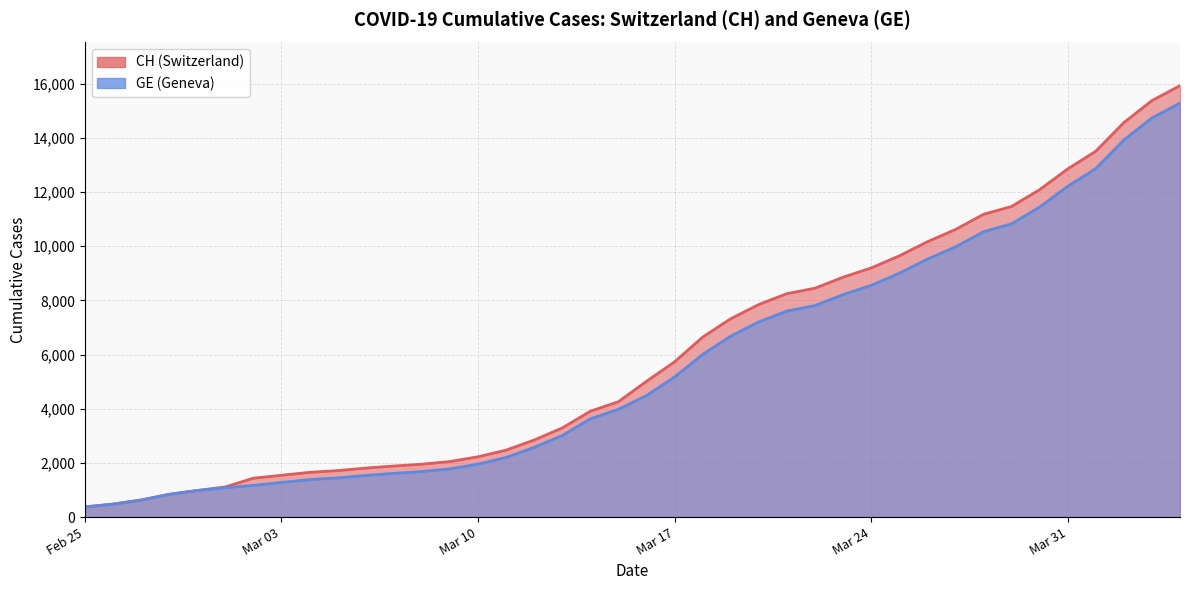

What is the label of the 35th point from the right?

2020-03-01